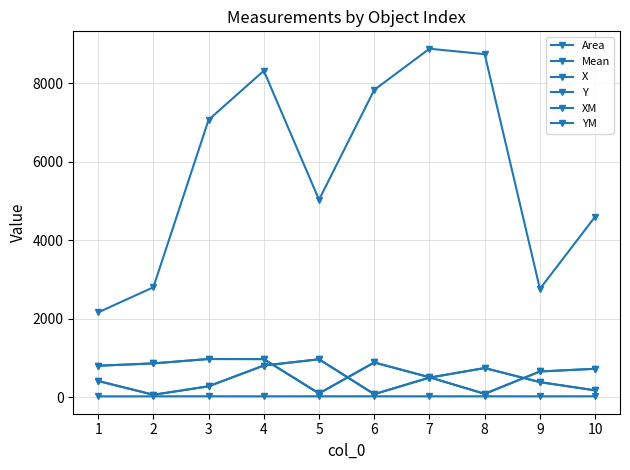

What is the value of the XM point at the 10th from the left?

173.0